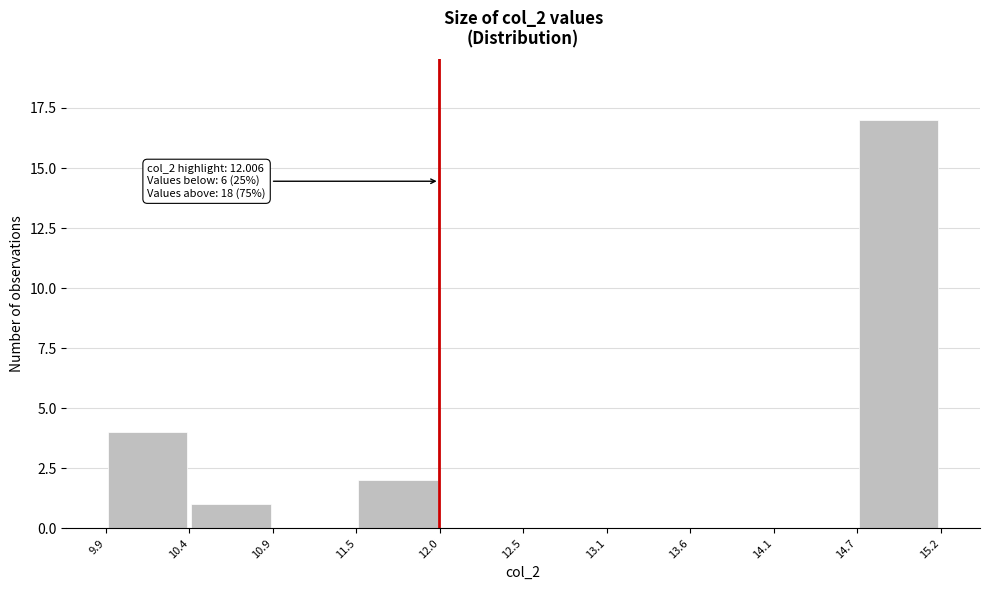

Over which range of the x-axis is the bar tallest?

14.7 to 15.2